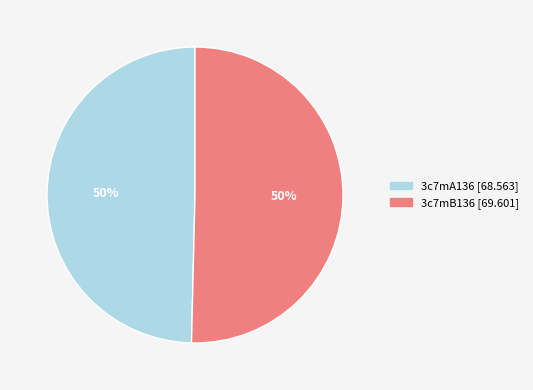

To the nearest percent, what portion does 3c7mA136 represent?

50%